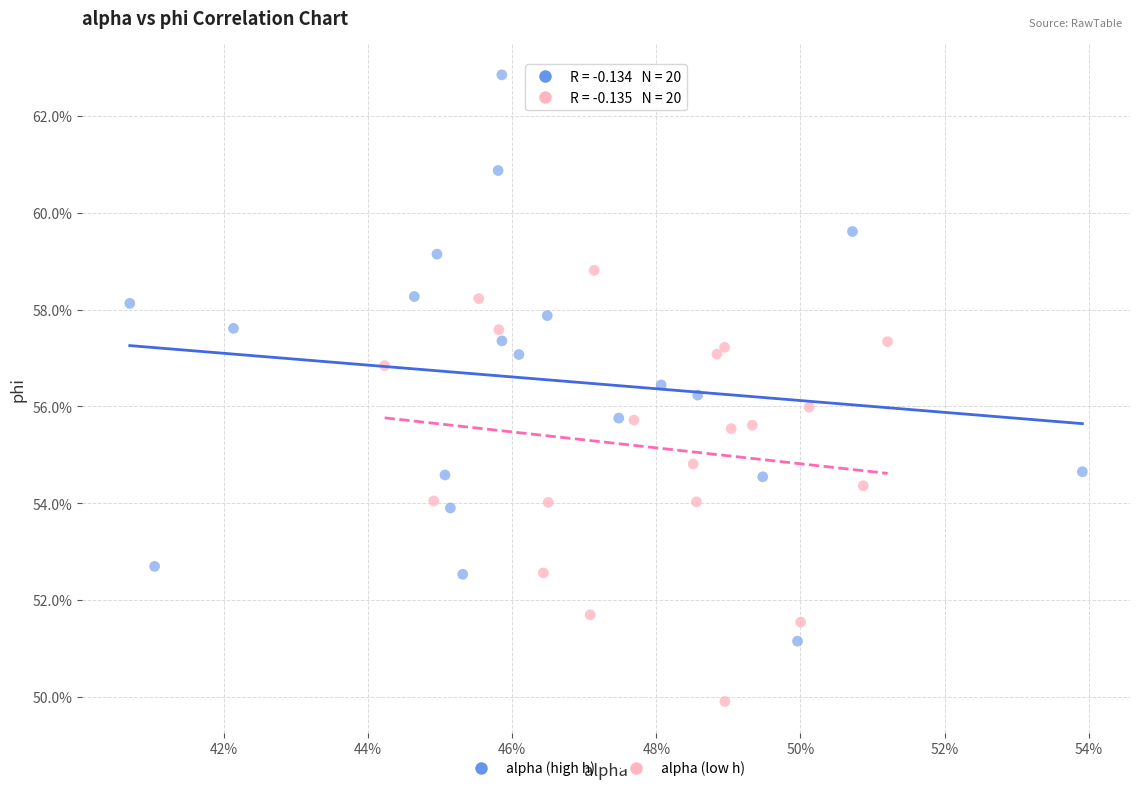

Which series contains the lowest Y value?

alpha (low h)